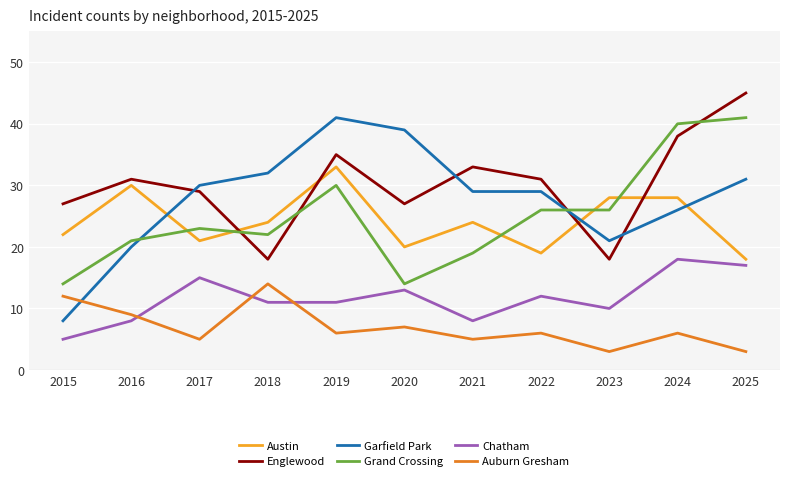

What is the difference between the highest and lowest values at 2017?

25